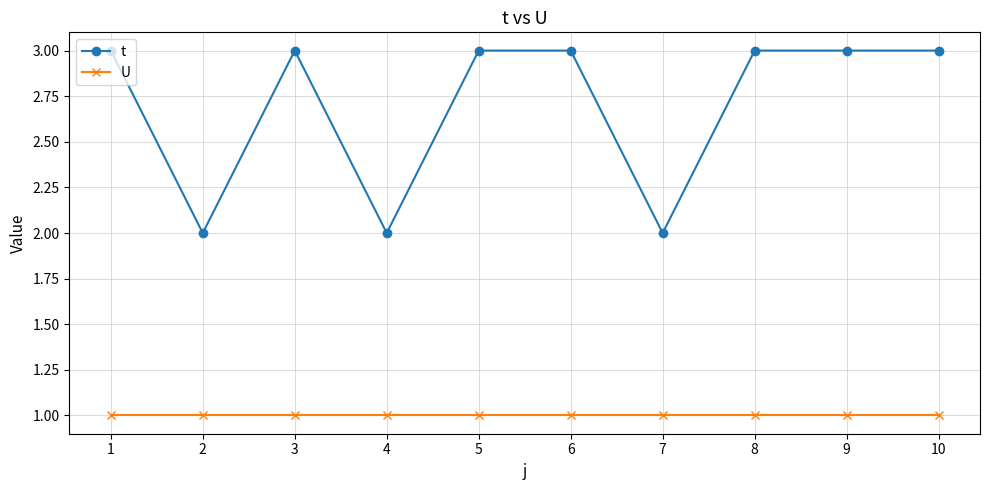

What is the total value across all series at 9?

4